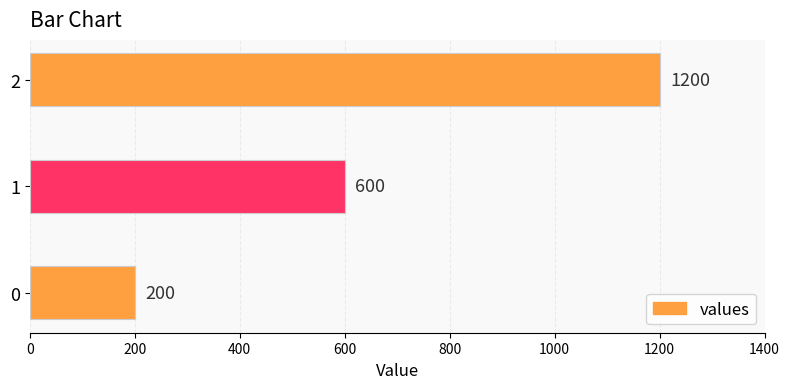

How many distinct data groups are displayed?

1